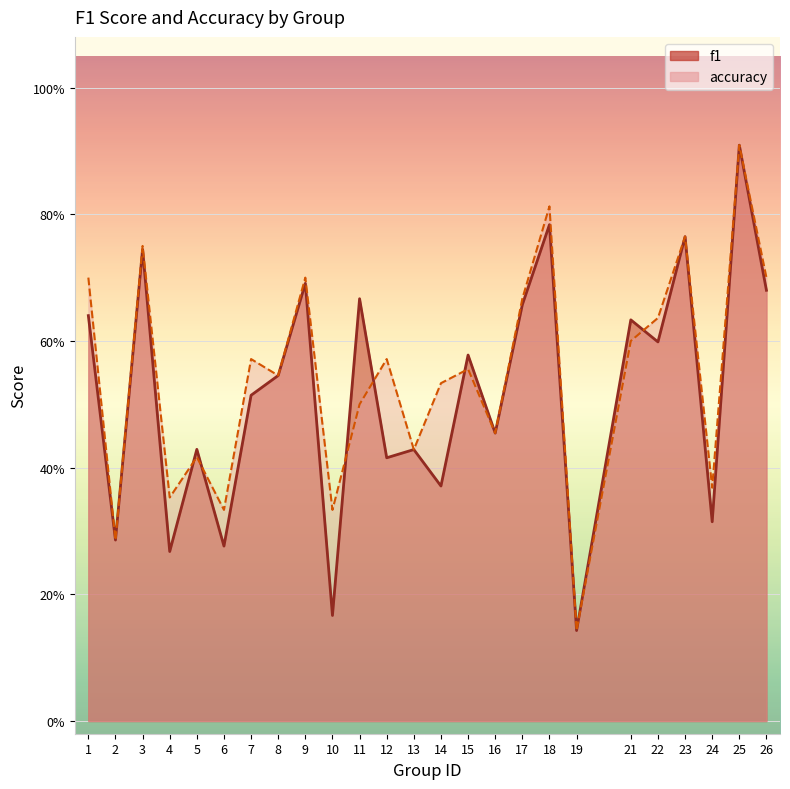

How many interior local peaks does the f1 series have?

10